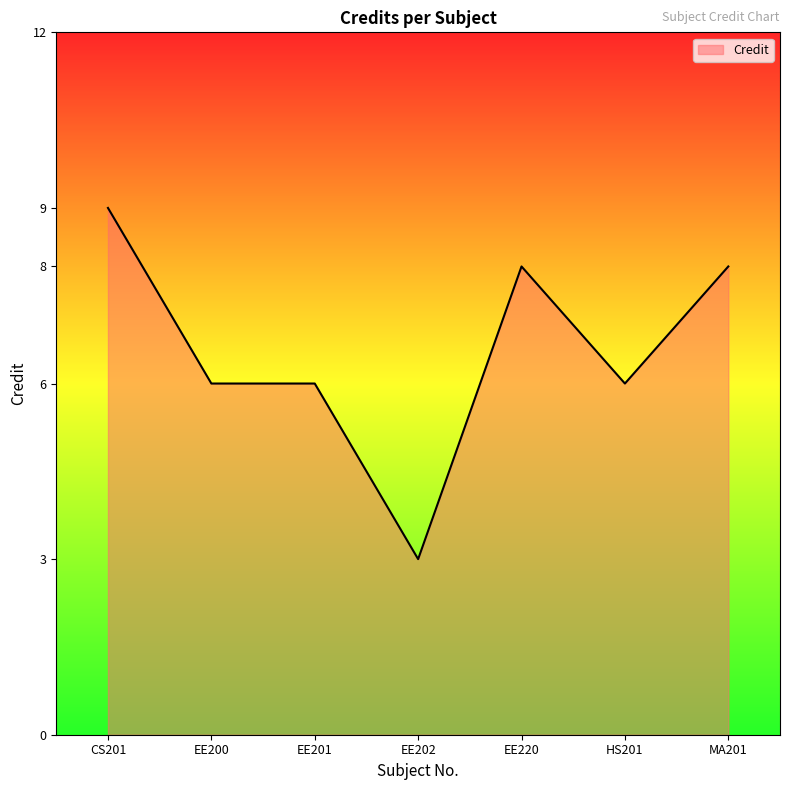

How many values are between 6 and 8?

5